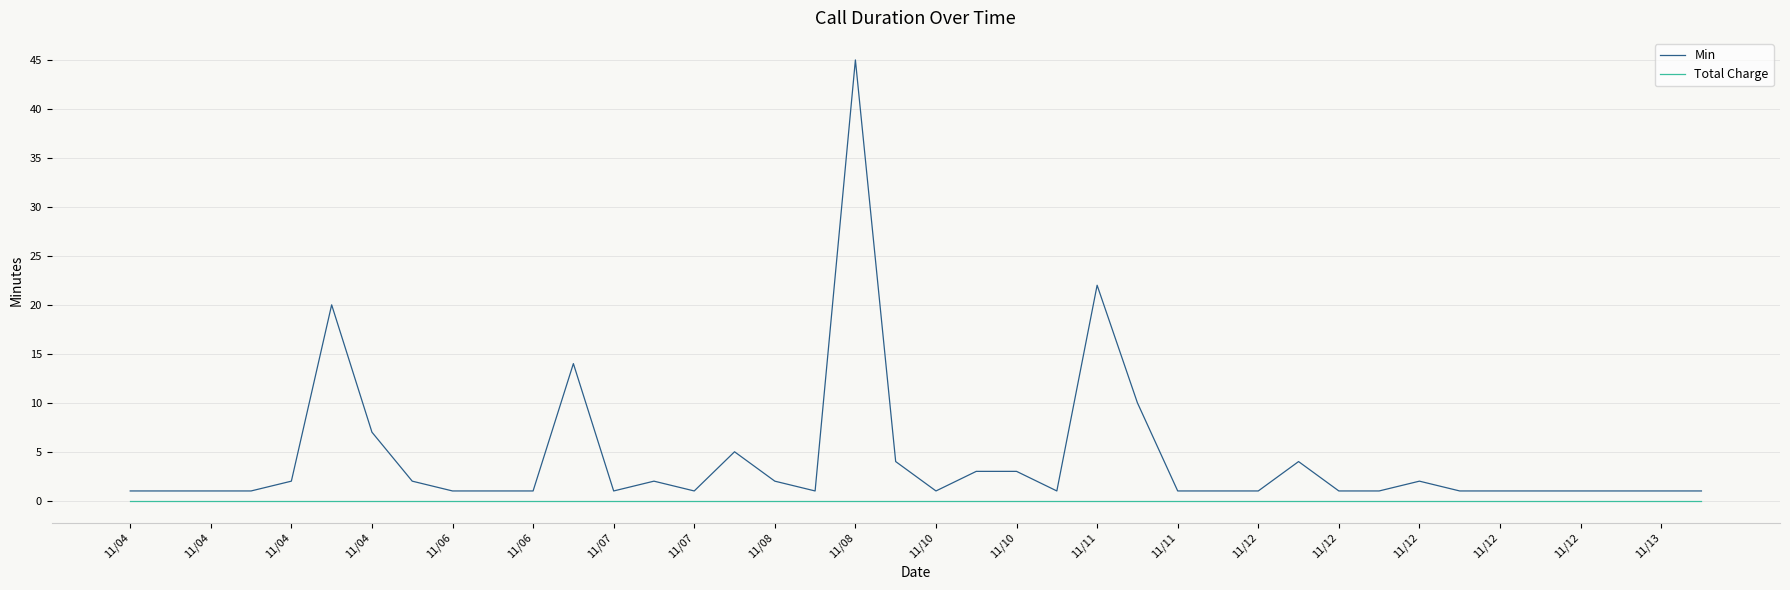

True or false: Min has more than 0 interior local peaks.

True